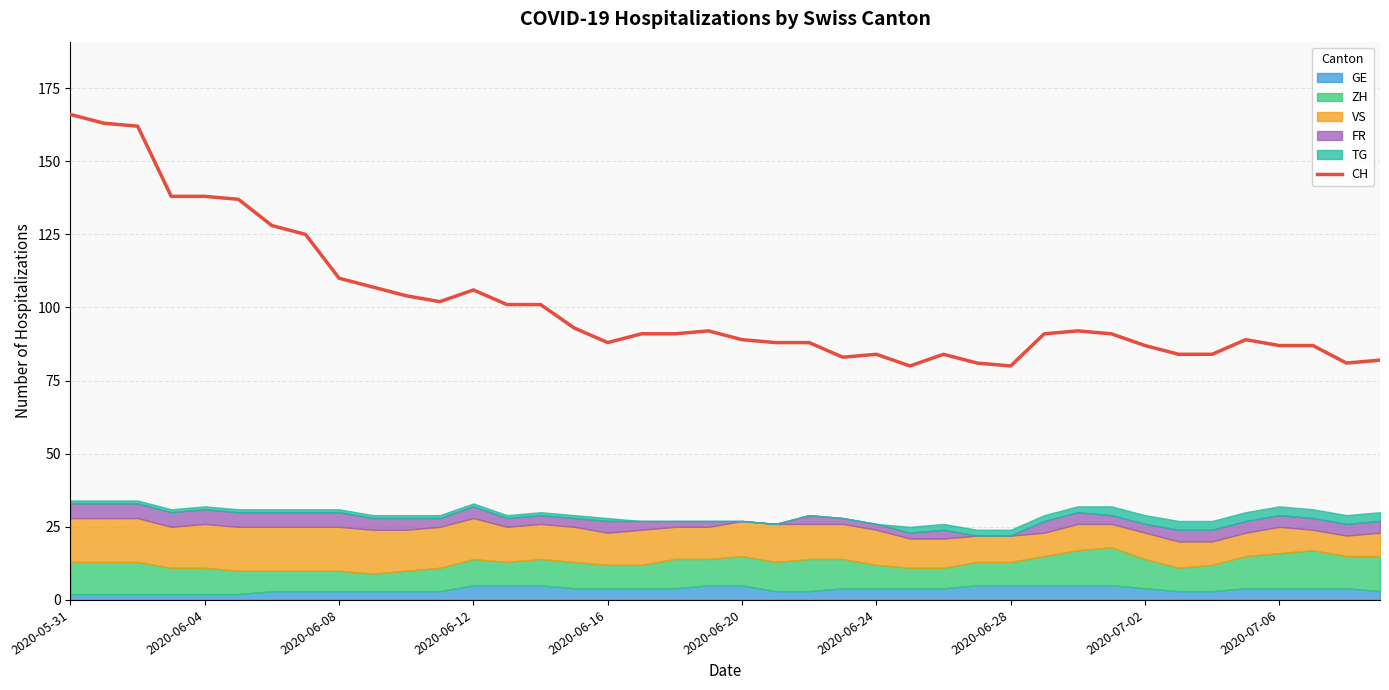

The chart shows a value of 40 at 13. True or false?

False